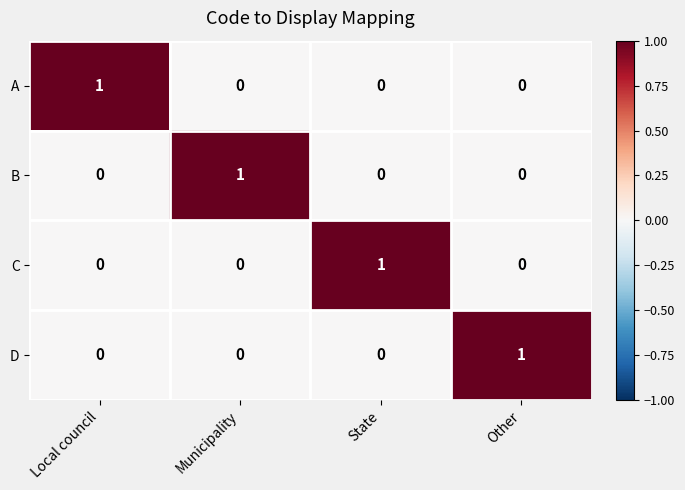

At how many categories does at least one series exceed 0?

4